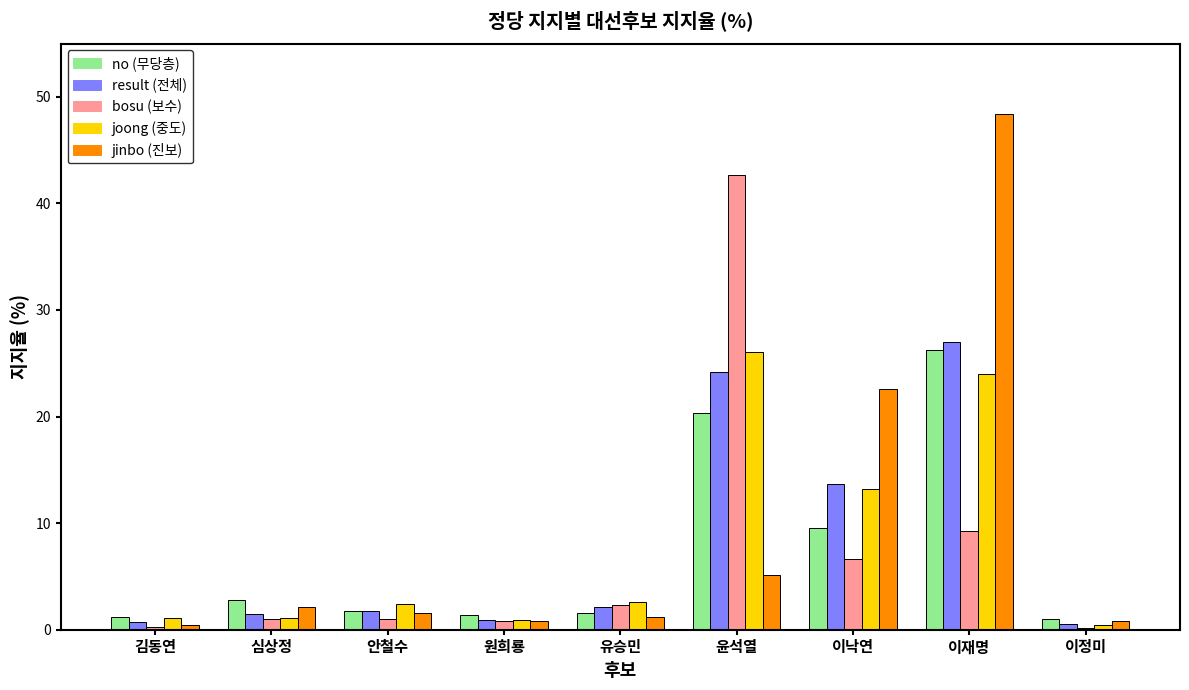

At which category is the sum across all series the highest?

이재명